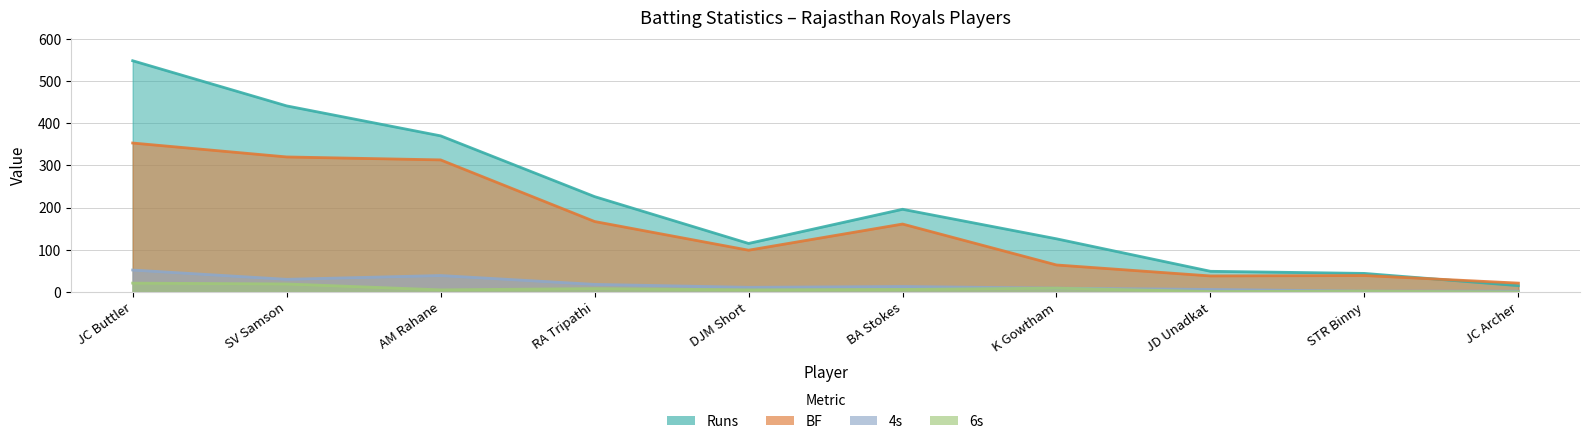

What are all the series names shown in the legend?

Runs, BF, 4s, 6s